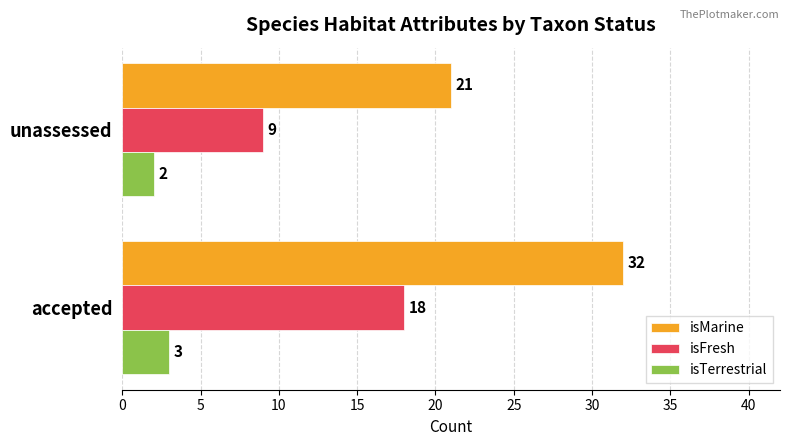

What is the minimum value for isMarine?

21